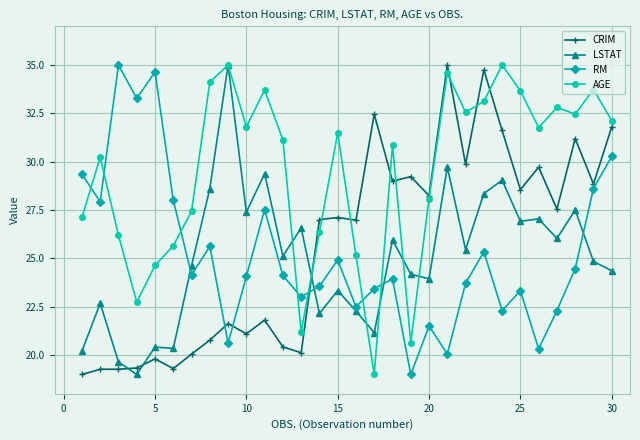

What is the value of the AGE point at the 3rd from the left?

26.2